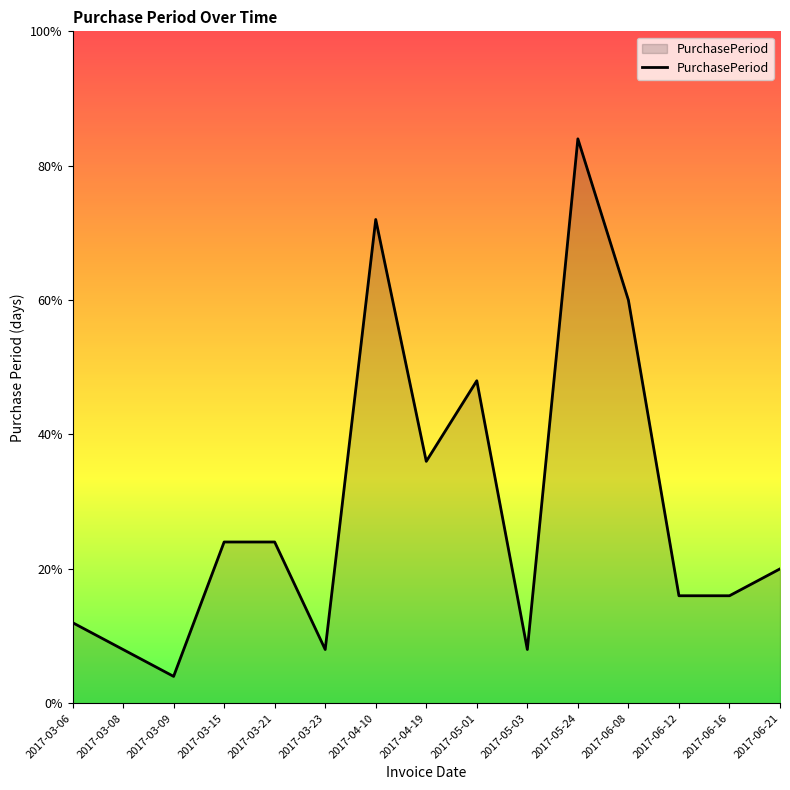

Reading left to right, list all the values displayed in this chart.

3	2	1	6	6	2	18	9	12	2	21	15	4	4	5